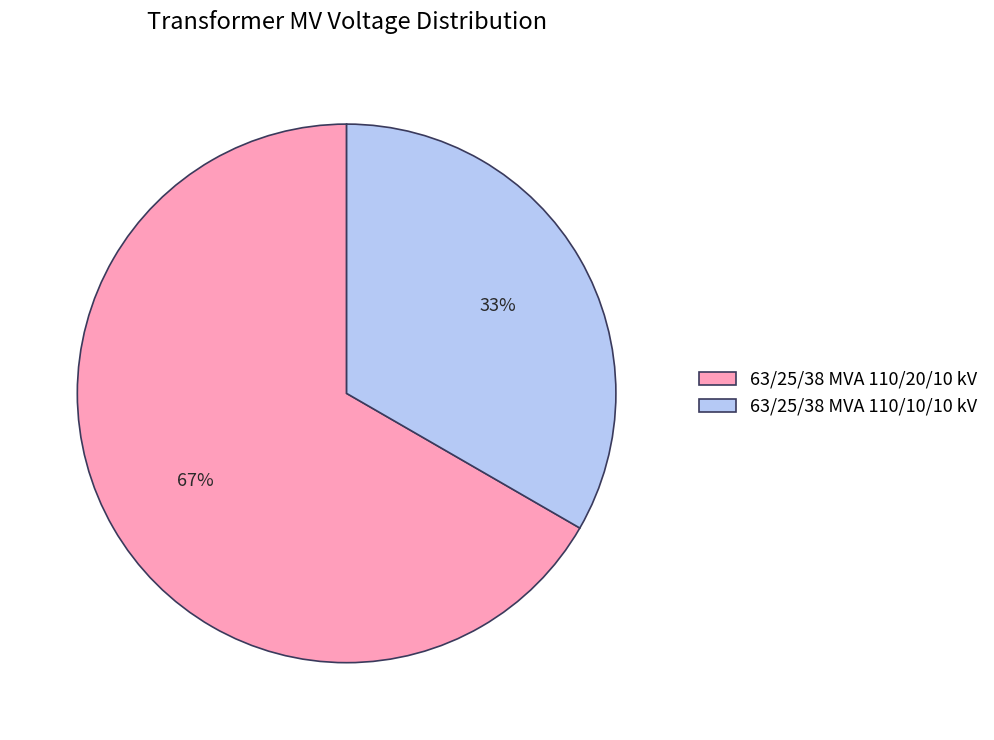

How many slices are in this pie chart?

2